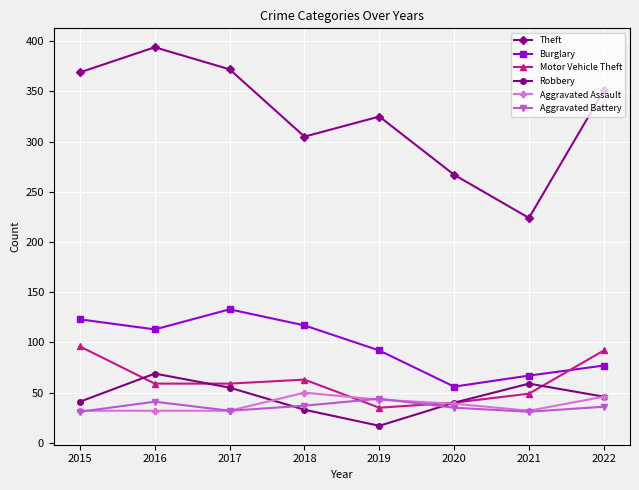

The Aggravated Assault series shows 19 at 2021. True or false?

False